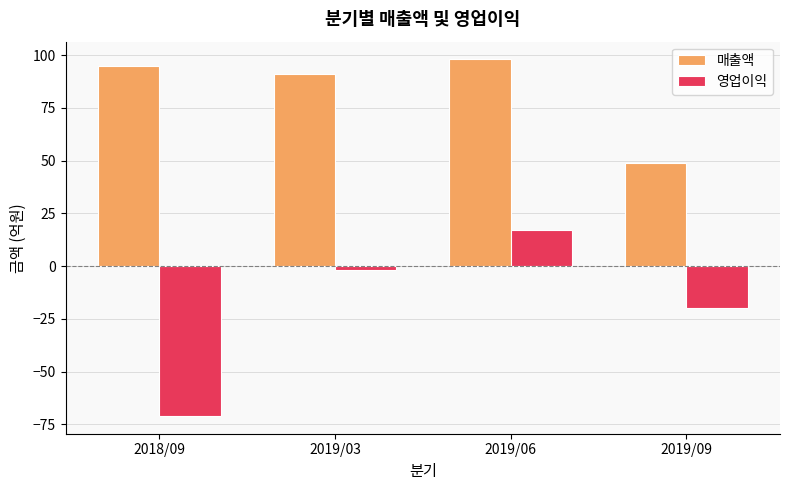

What is the sum of all 매출액 values?

333